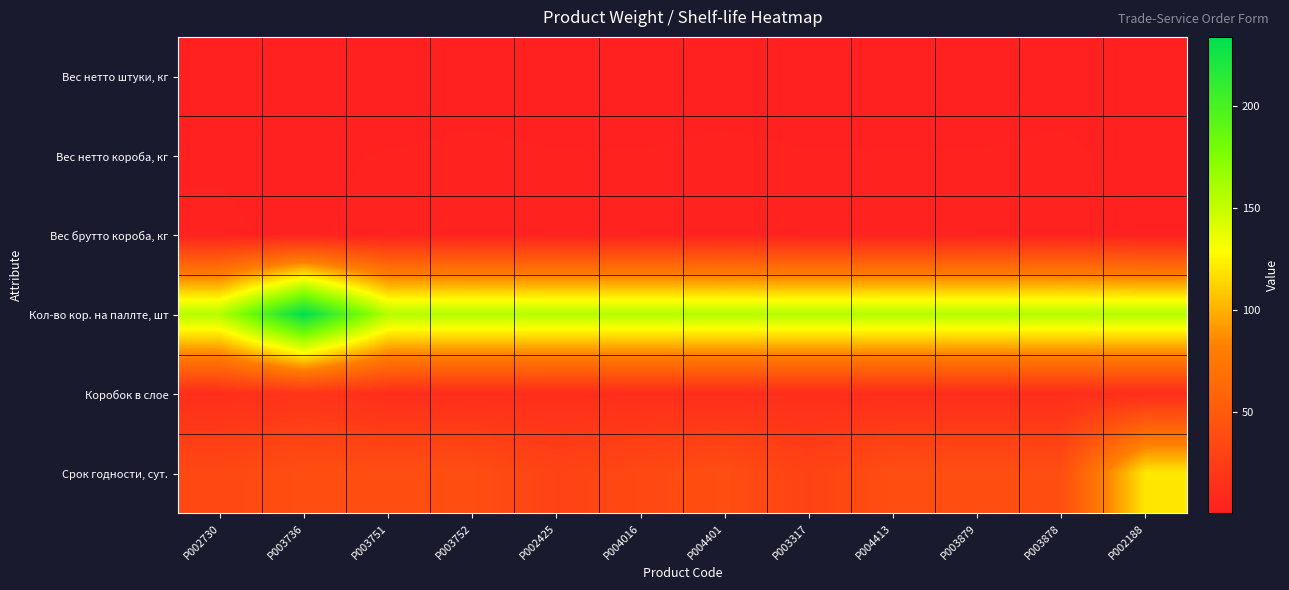

How many categories are shown in the chart?

12